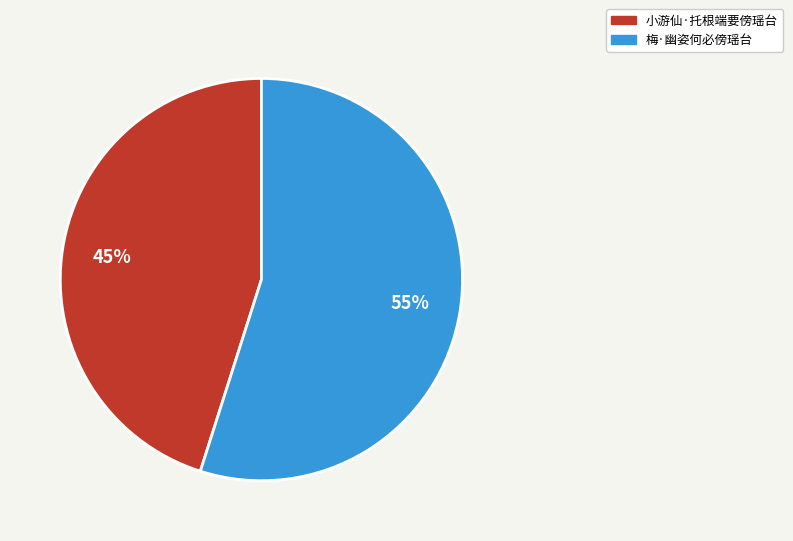

Which category has the smallest portion of the pie?

小游仙·托根端要傍瑶台